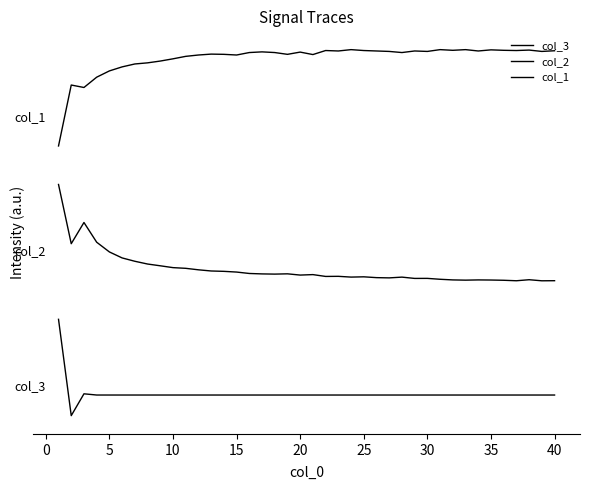

Does the chart have visible grid lines?

No